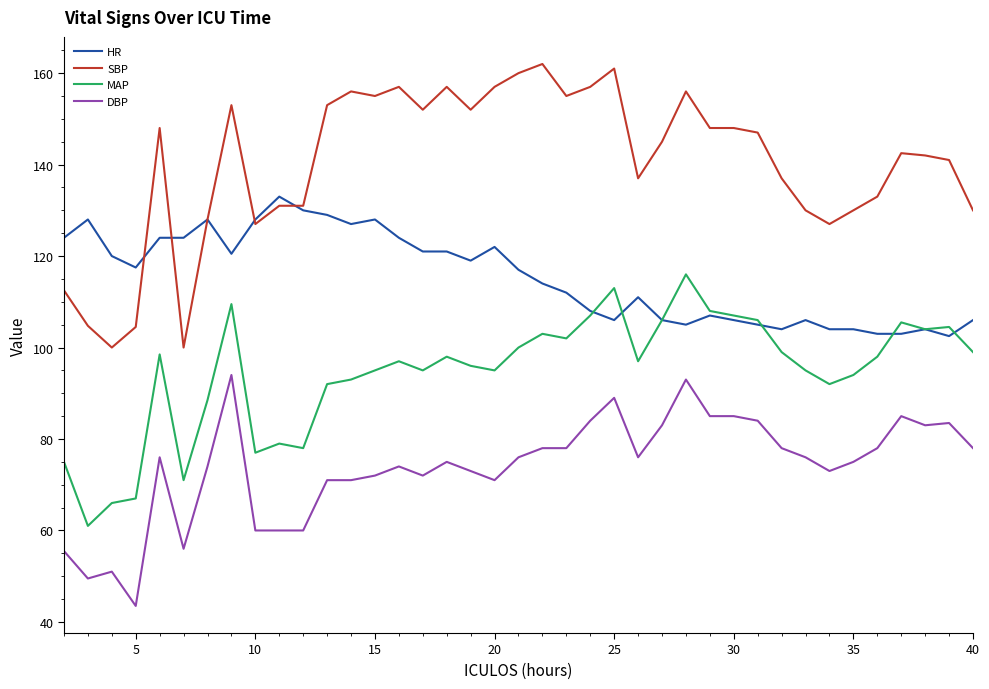

What is the minimum value for MAP?

61.0